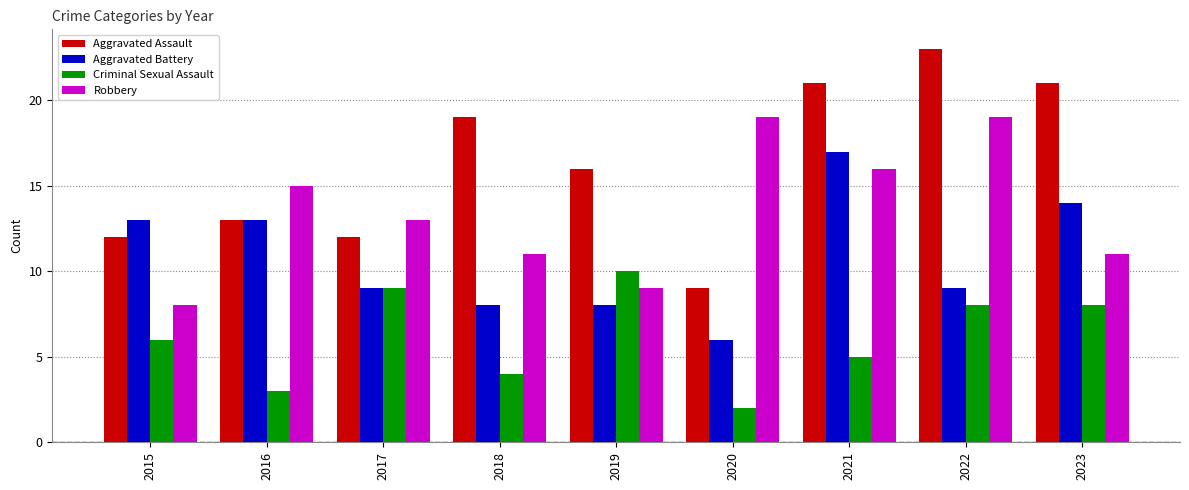

Which series has the largest range (max minus min)?

Aggravated Assault